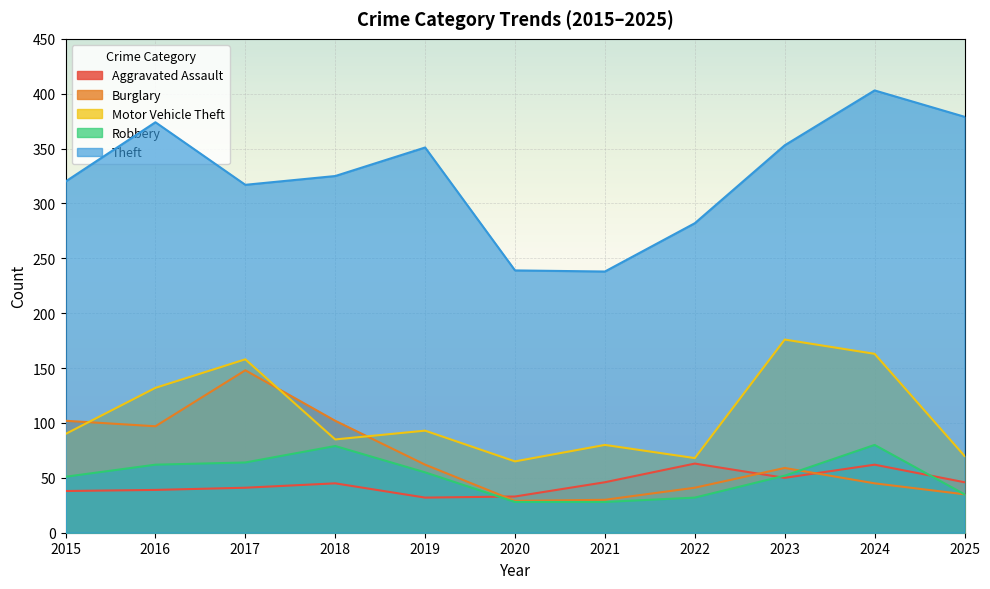

Reading right to left, list all the values displayed in this chart.

Aggravated Assault: 2025=46	2024=62	2023=50	2022=63	2021=46	2020=33	2019=32	2018=45	2017=41	2016=39	2015=38
Burglary: 2025=35	2024=45	2023=59	2022=41	2021=30	2020=29	2019=62	2018=102	2017=148	2016=97	2015=102
Motor Vehicle Theft: 2025=70	2024=163	2023=176	2022=68	2021=80	2020=65	2019=93	2018=85	2017=158	2016=132	2015=90
Robbery: 2025=35	2024=80	2023=52	2022=32	2021=28	2020=28	2019=55	2018=79	2017=64	2016=62	2015=51
Theft: 2025=379	2024=403	2023=353	2022=282	2021=238	2020=239	2019=351	2018=325	2017=317	2016=374	2015=320